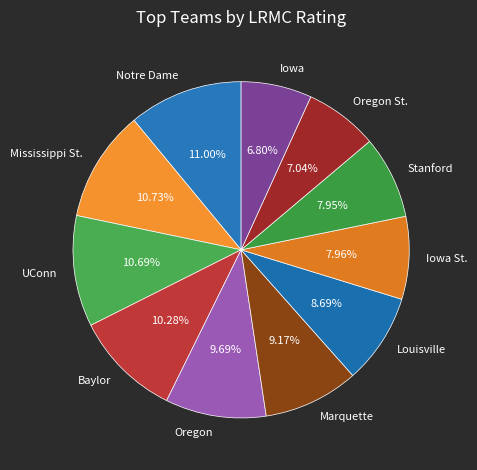

Do Louisville and UConn together represent more than half of the pie?

No